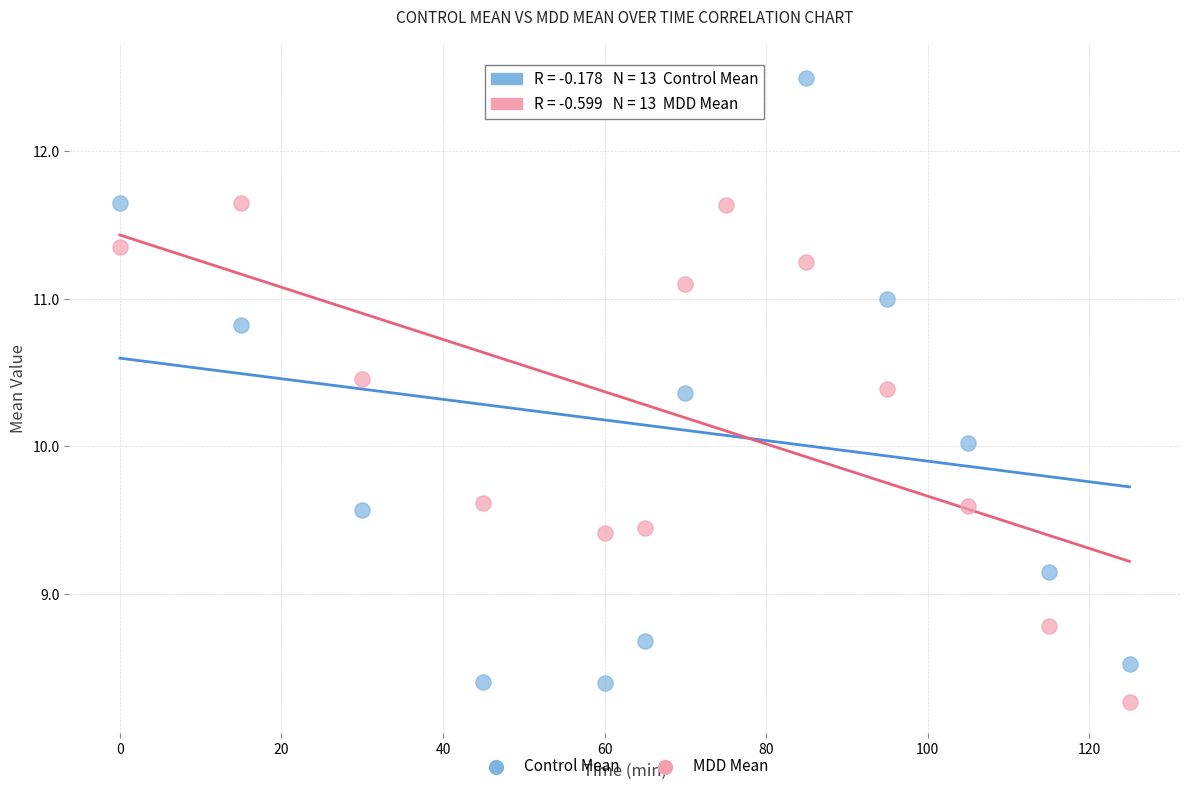

Which series reaches the maximum Y coordinate?

Control Mean